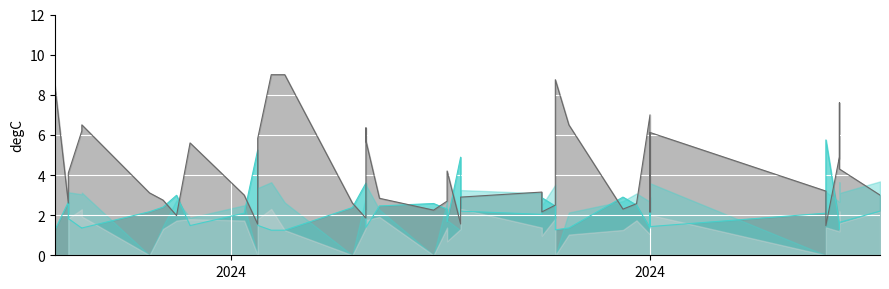

What is the highest value of the Odd_H_FT series?

5.8